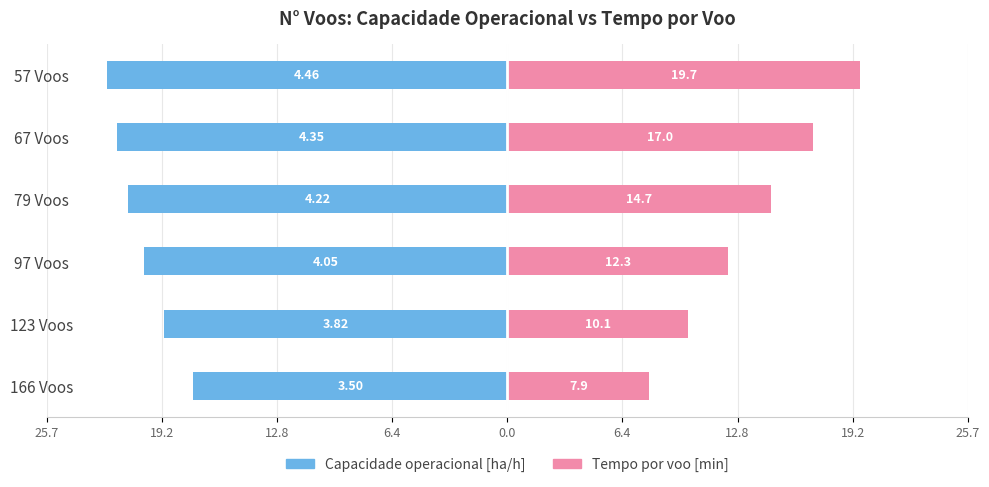

Which series has the largest range (max minus min)?

Tempo por voo [min]